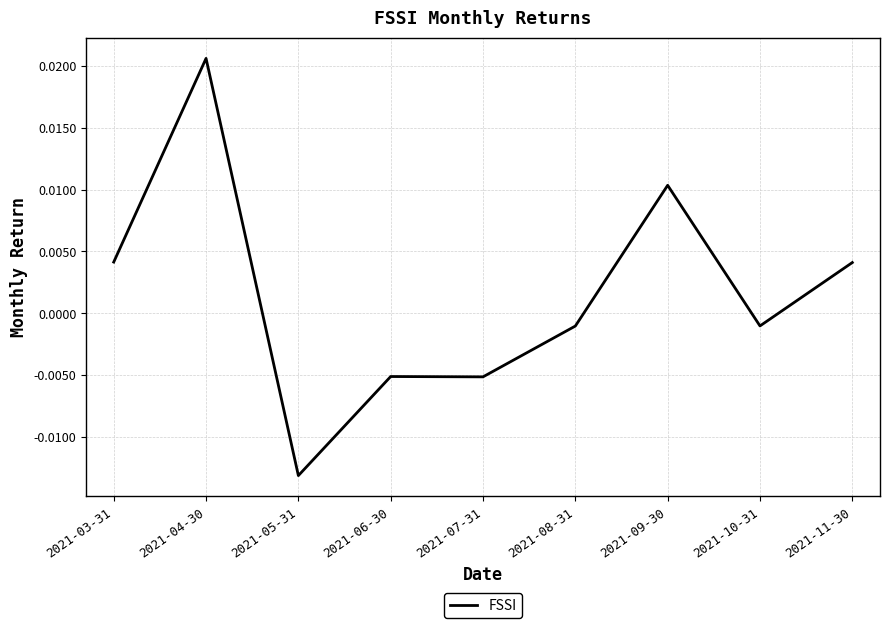

Where does the data first go above 0?

2021-03-31